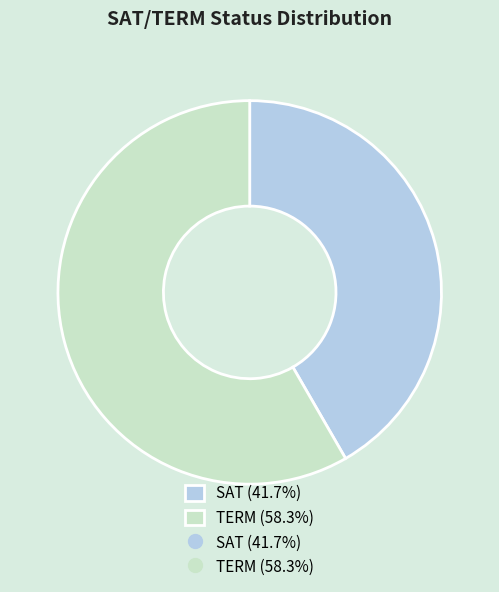

Is there a majority slice in this chart?

Yes